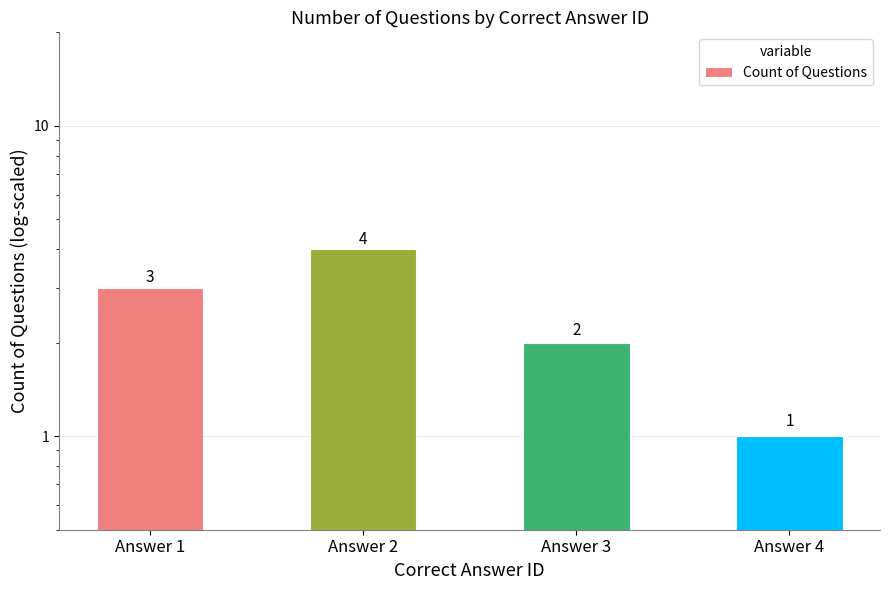

At which label does the data first exceed 3?

Answer 2